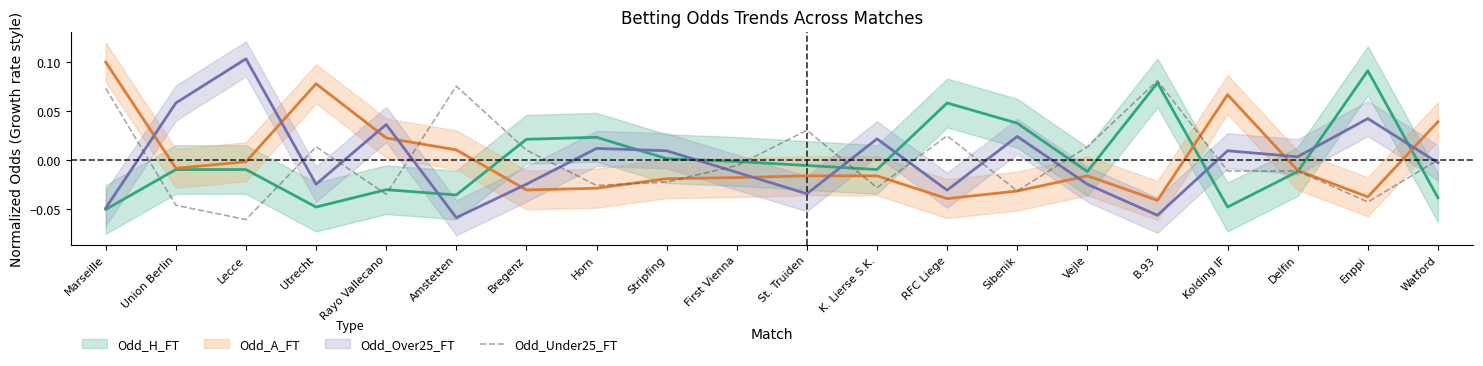

How many values exceed 0?

8